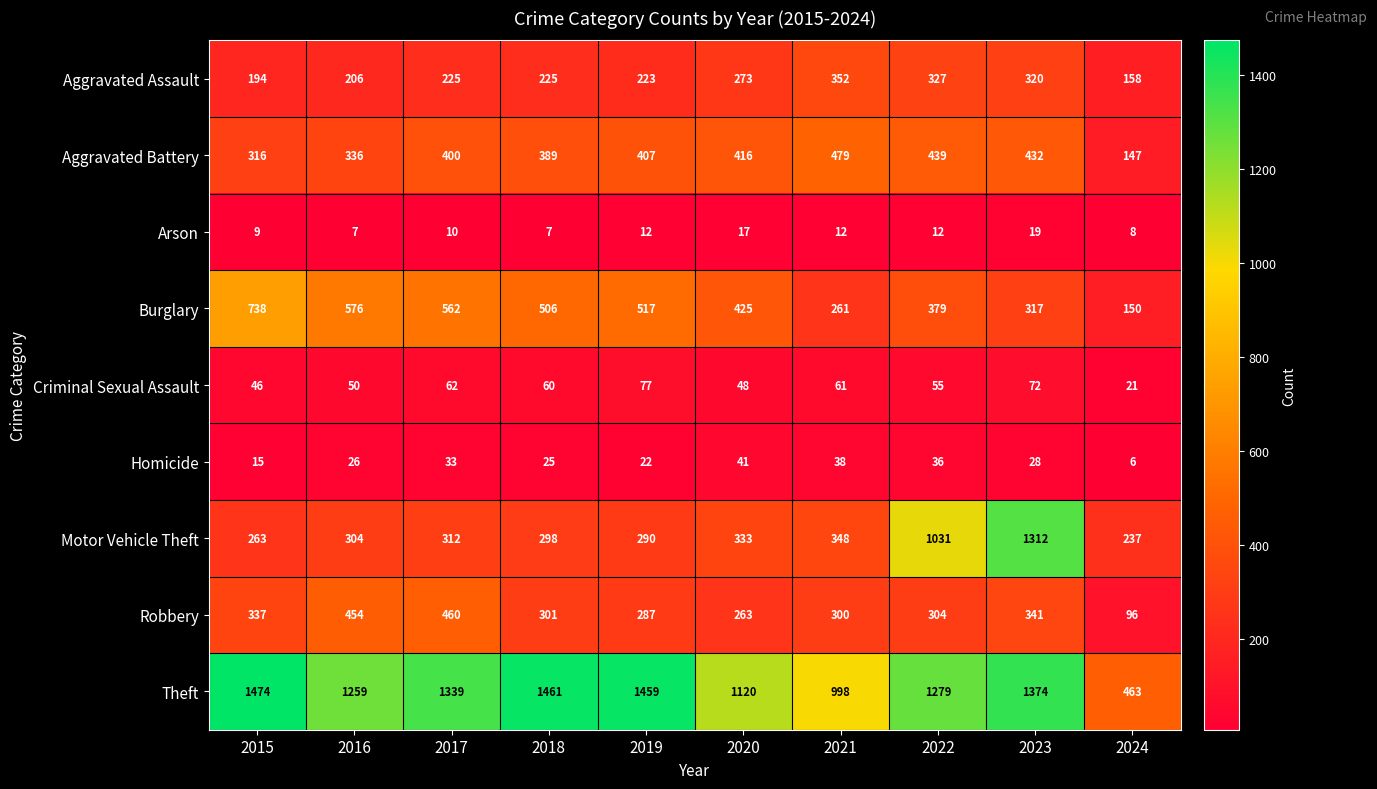

What is the sum of all Theft values?

12226